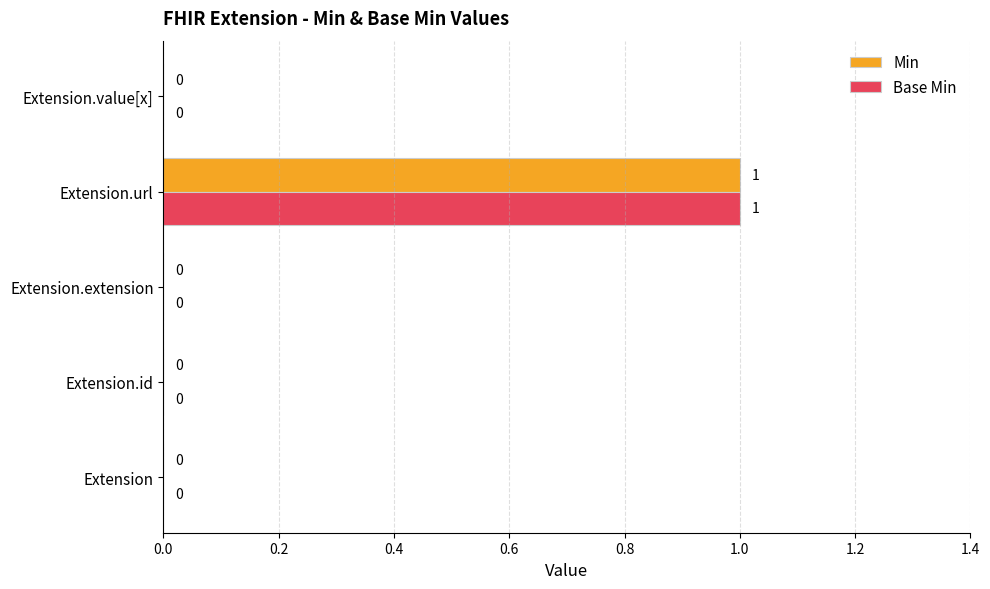

The value of Base Min at Extension.id is 0. True or false?

True